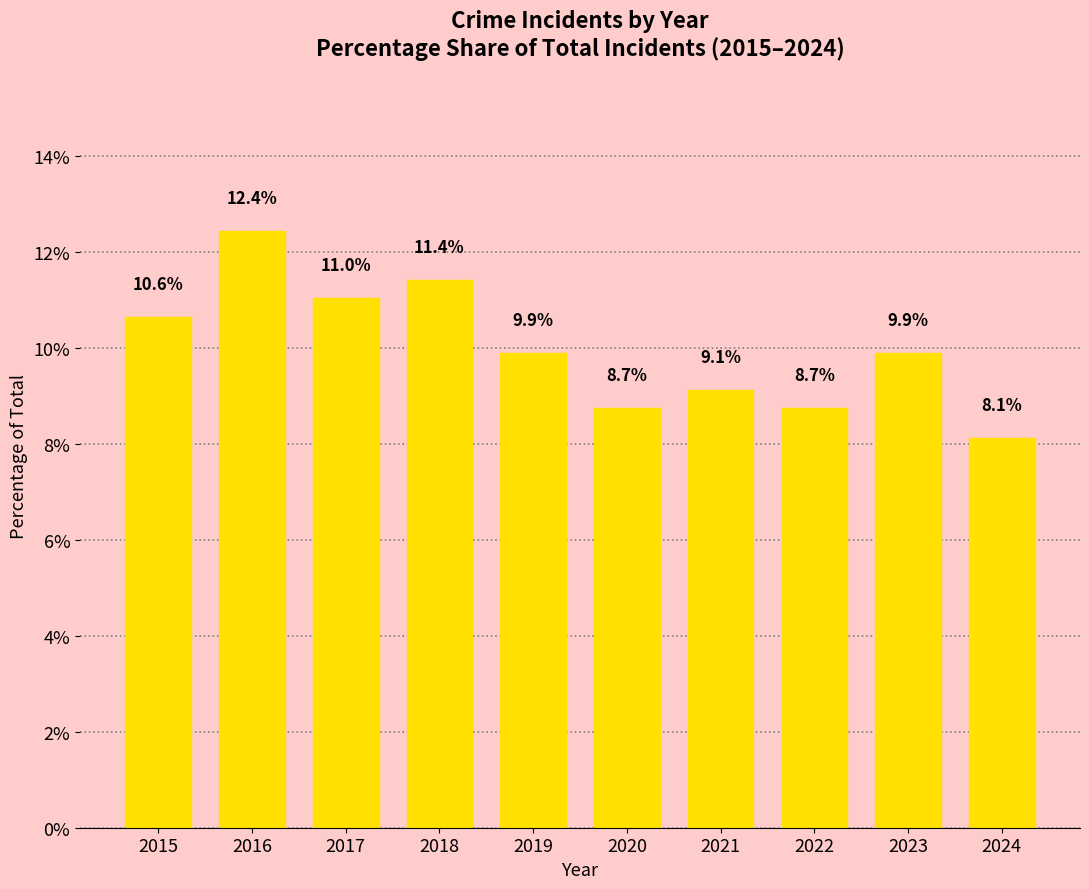

Where does the data first go above 9?

2015